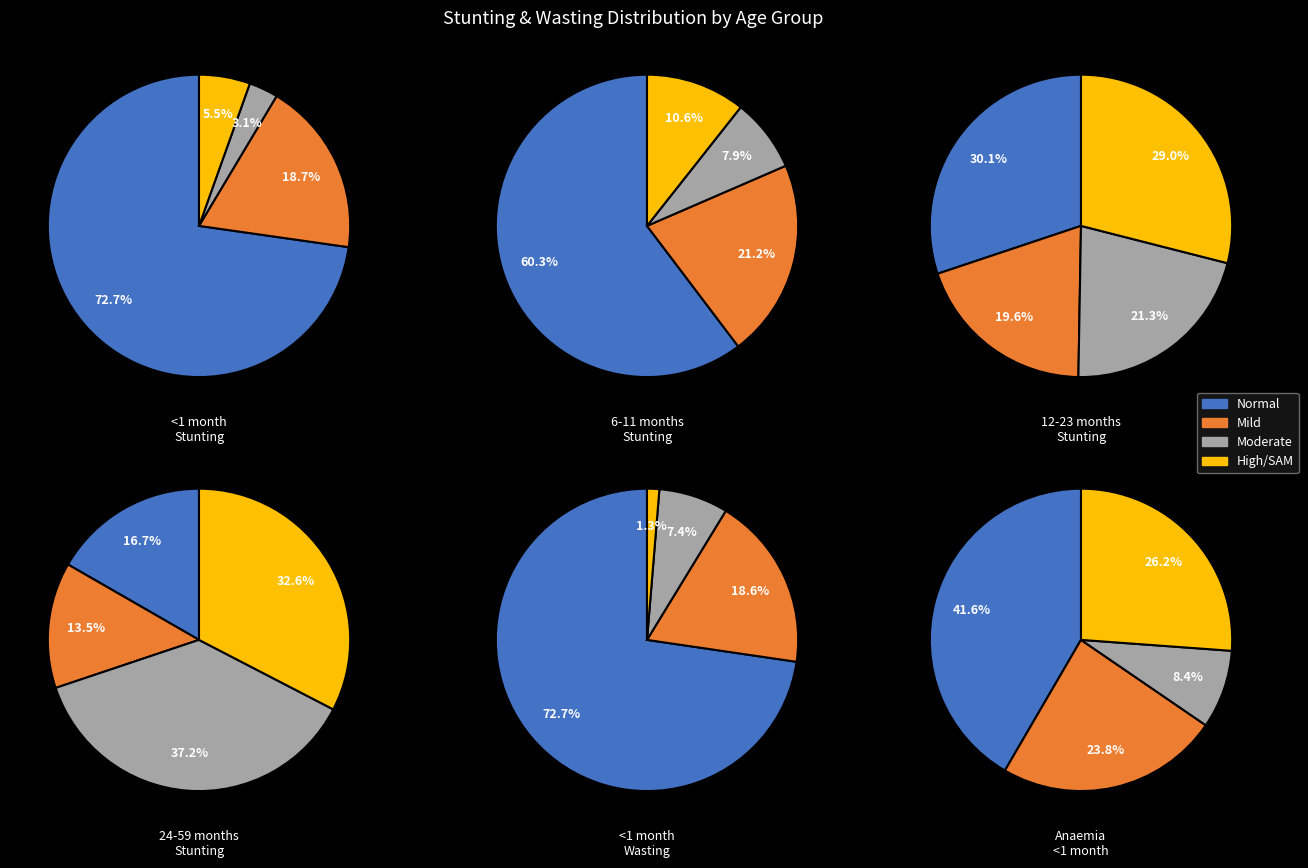

Which category has the smallest portion of the pie?

Moderate (HAZ-score between -3 and -2)